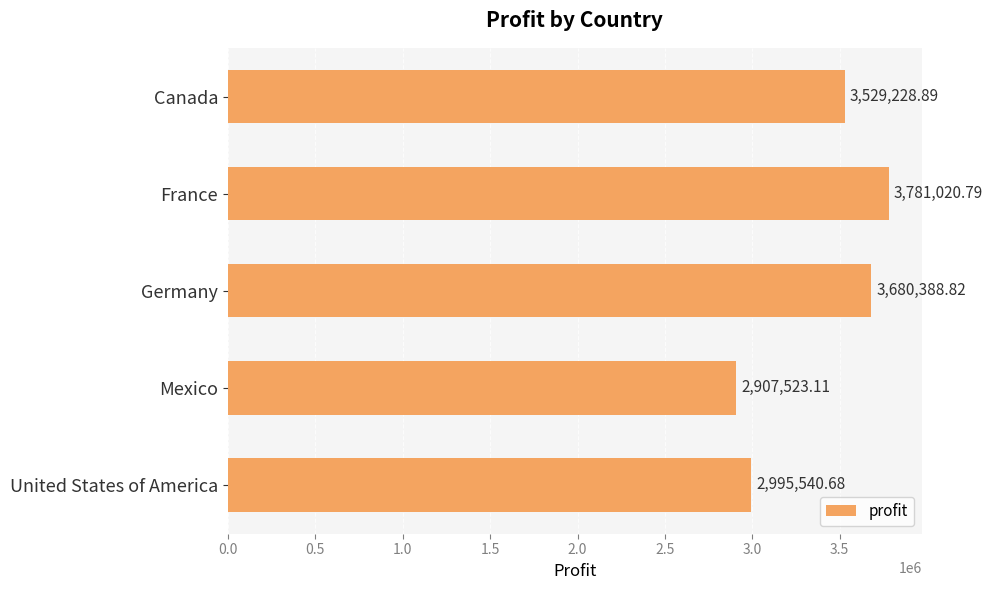

What is the label of the 2nd bar from the top?

France